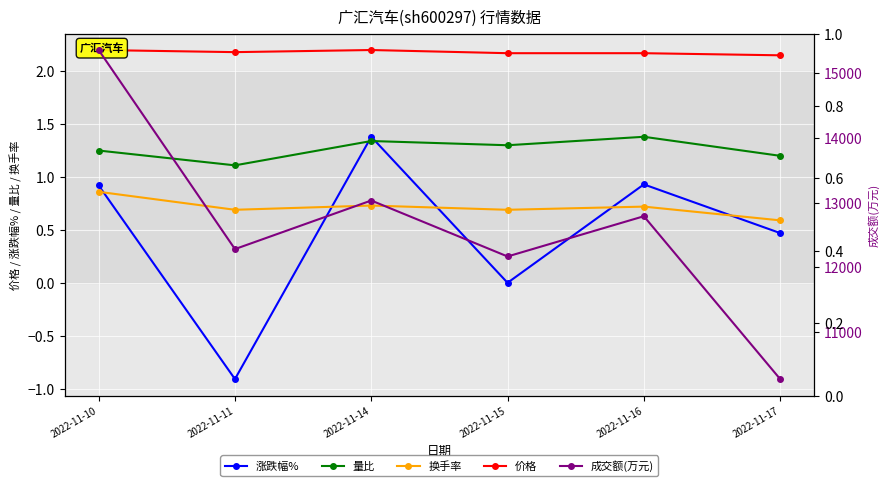

What are all the series names shown in the legend?

涨跌幅%, 量比, 换手率, 价格, 成交额(万元)